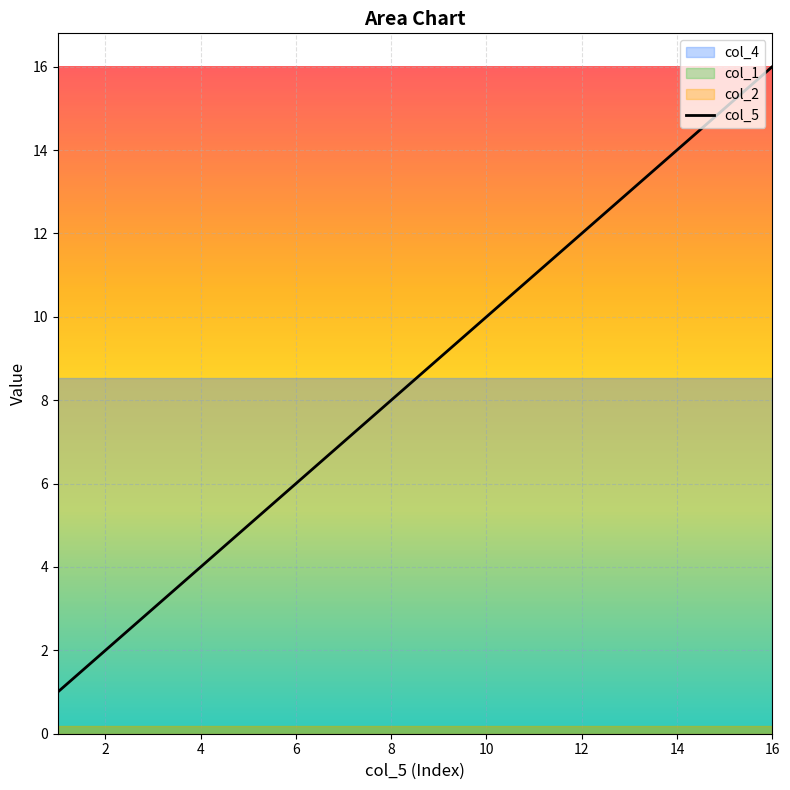

Is it true that col_5 equals 22 at 14?

False